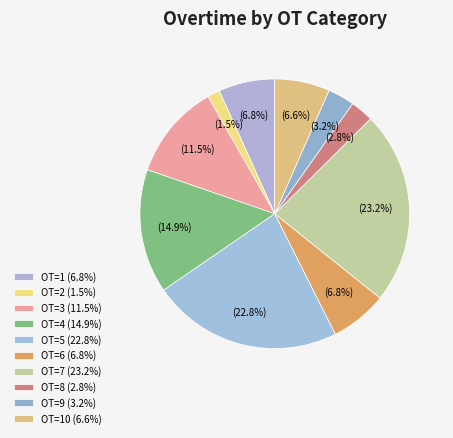

Count the number of slices in the pie.

10